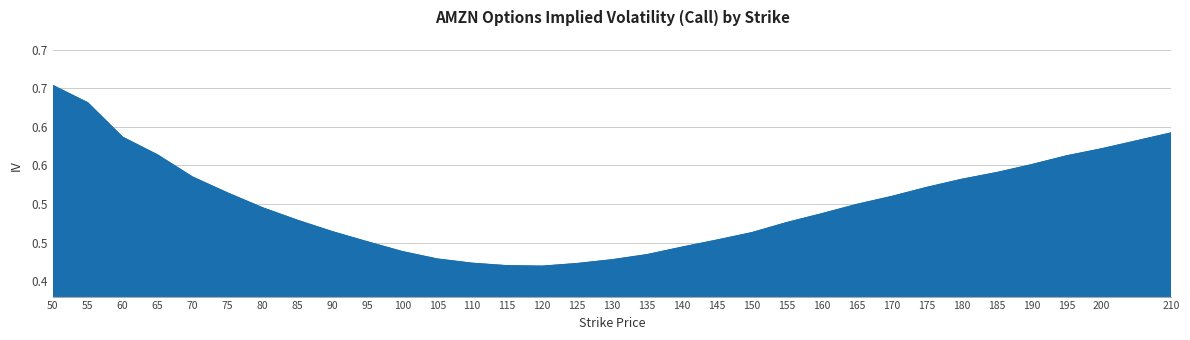

Does the chart display data point markers on the line(s)?

No